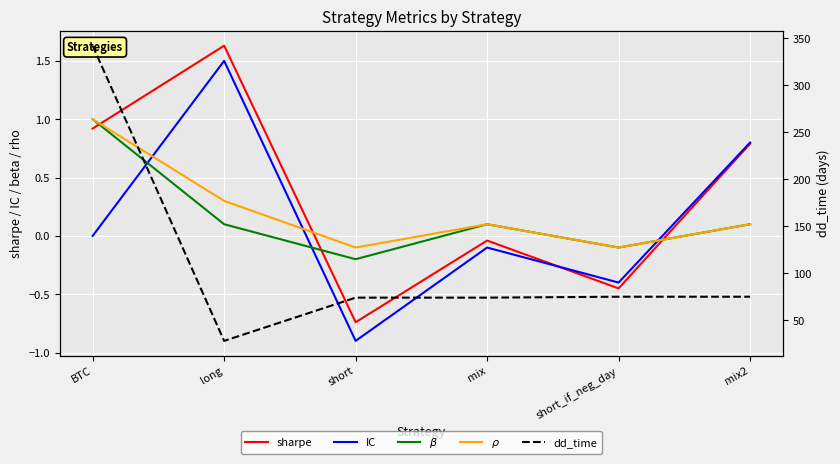

True or false: dd_time and IC cross at least once.

False